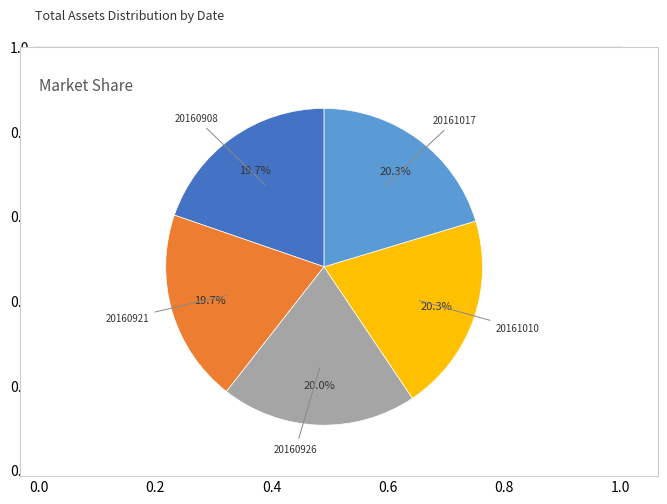

What percentage is the 20160926 slice, to the nearest percent?

20%